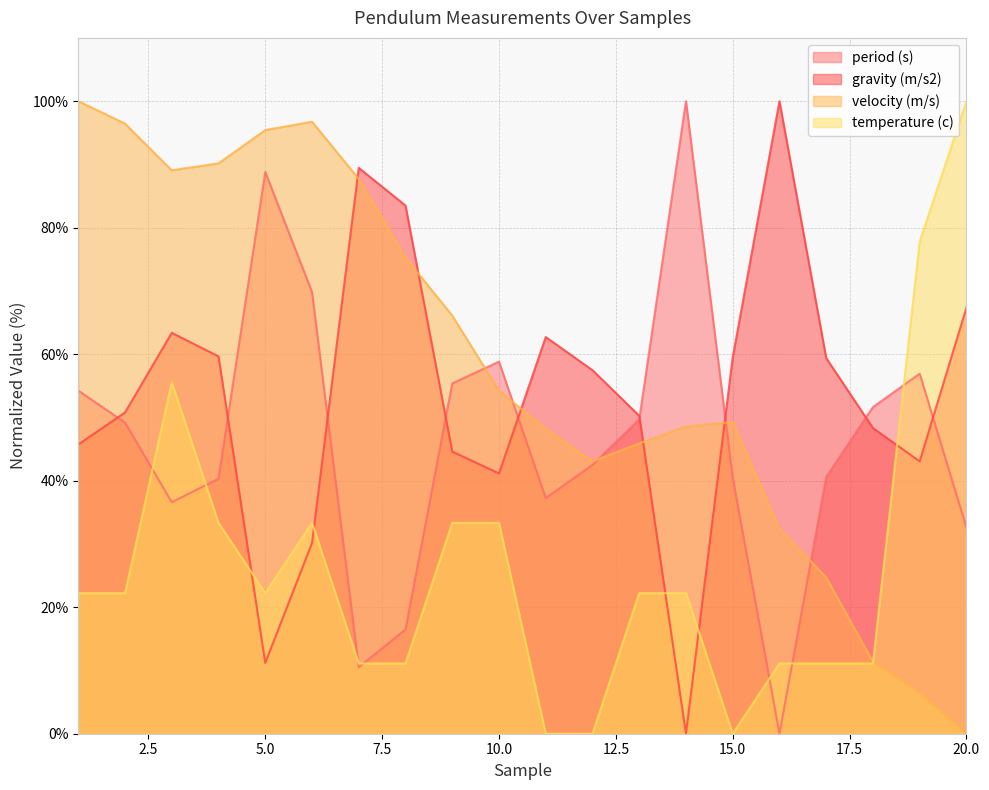

What is the total value across all series at 9?

199.4